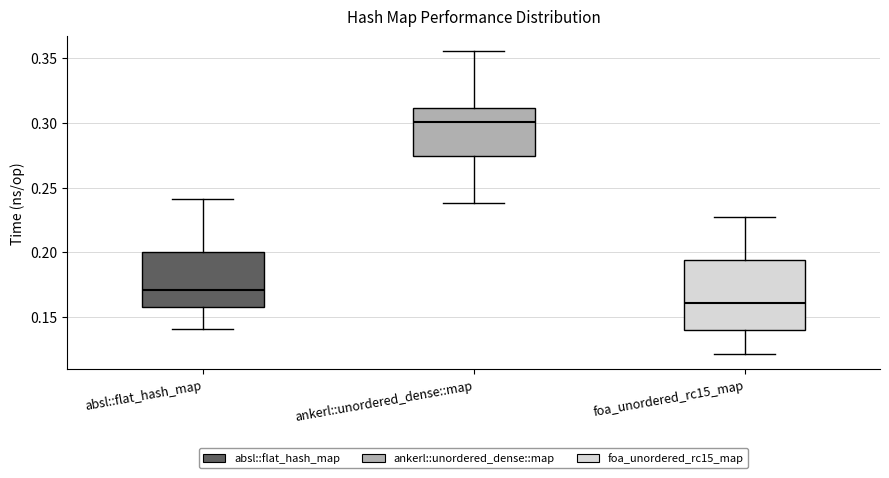

Where does the upper whisker of the box for absl::flat_hash_map end on the y-axis? The values are not printed on the chart, so give them approximately, as read against the axis.

0.240